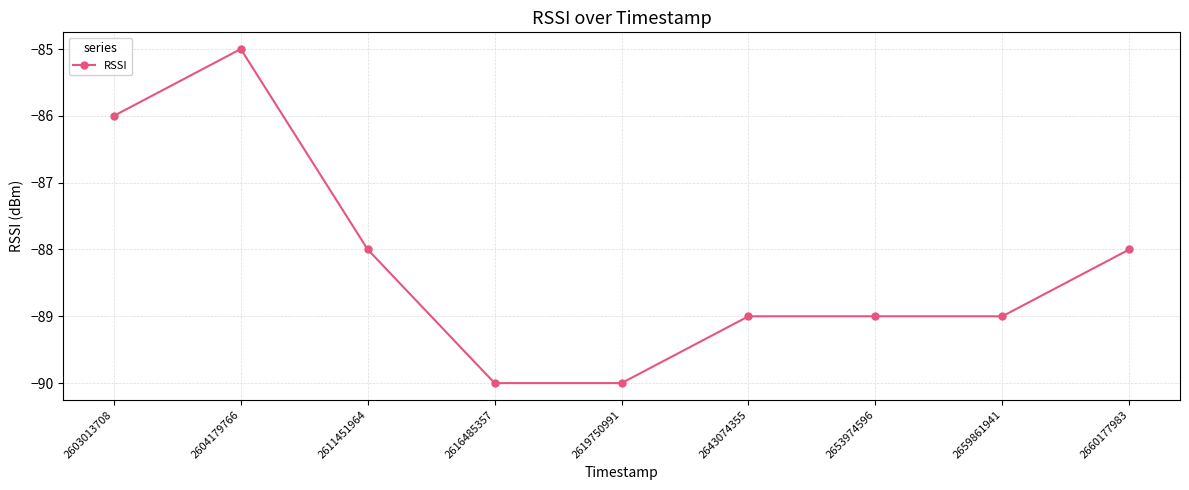

What is the minimum value shown in the chart?

-90